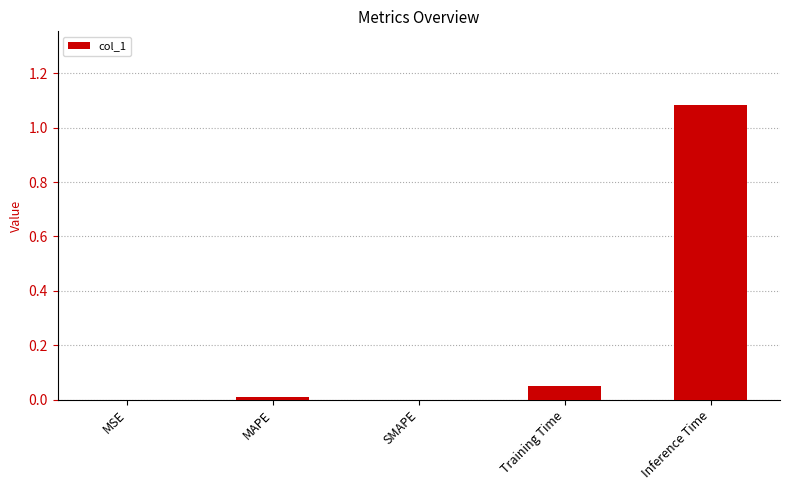

Which has a higher value, Inference Time or SMAPE?

Inference Time